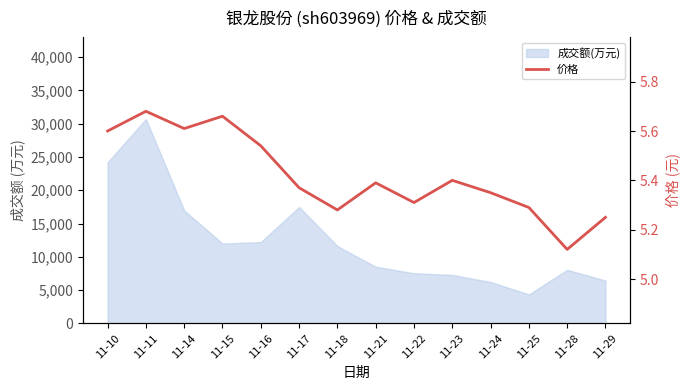

Reading left to right, what are all the values shown in this chart?

5.6	5.7	5.6	5.7	5.5	5.4	5.3	5.4	5.3	5.4	5.3	5.3	5.1	5.2